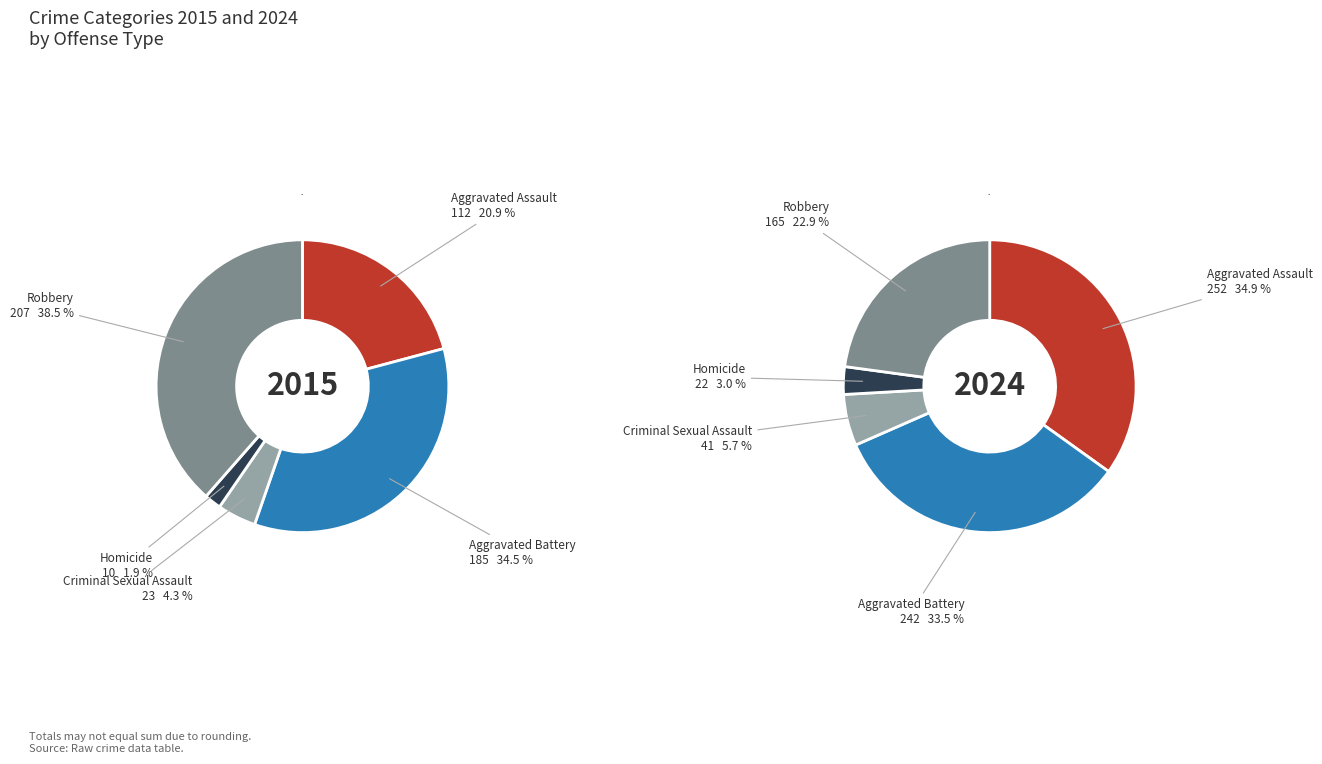

Rank the categories by value from highest to lowest.

Robbery, Aggravated Battery, Aggravated Assault, Criminal Sexual Assault, Homicide